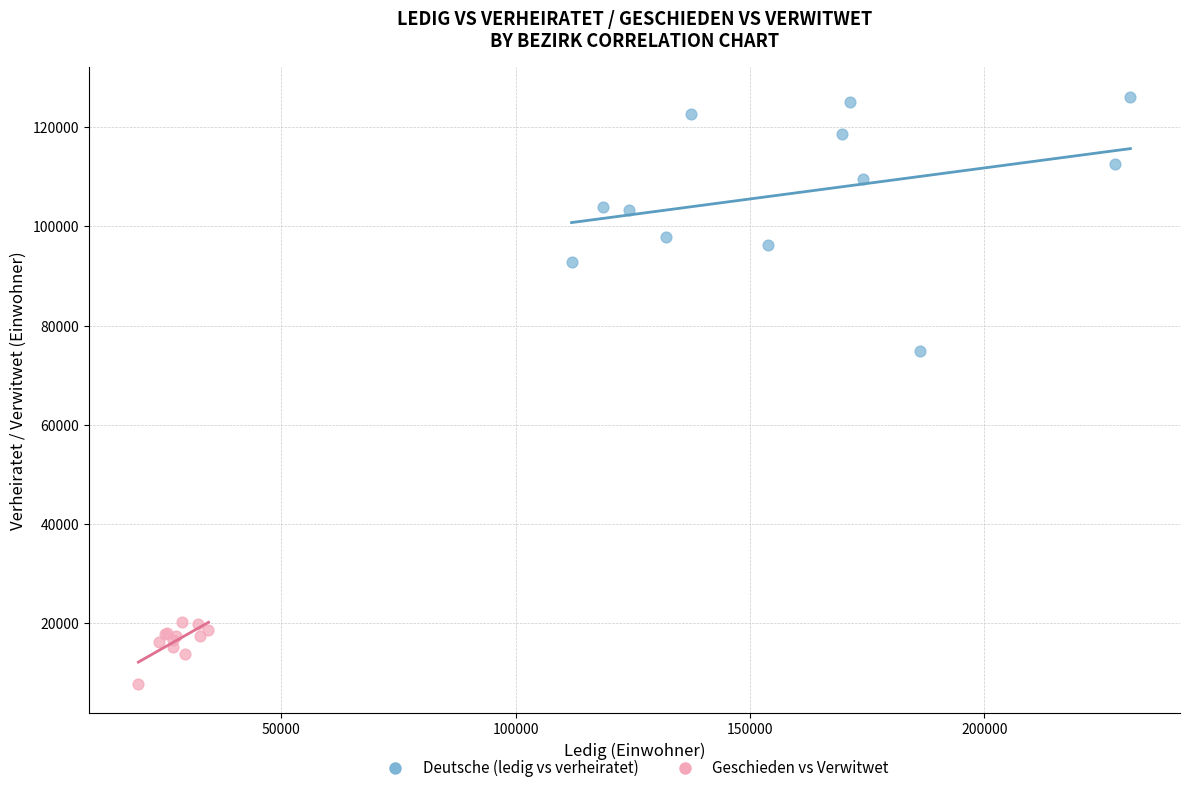

Which series reaches the minimum Y coordinate?

Geschieden vs Verwitwet